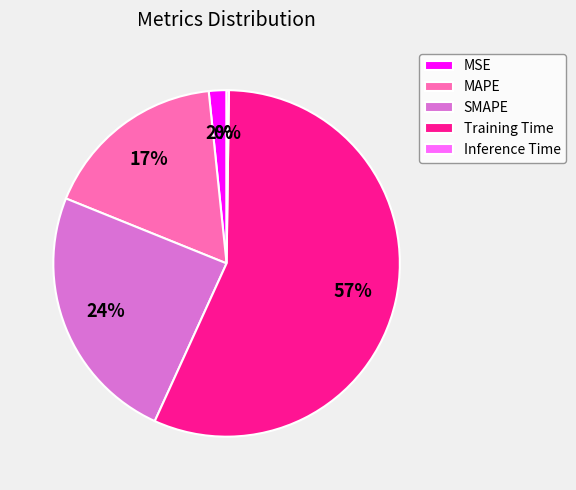

To the nearest percent, what percentage of the pie is Training Time?

57%